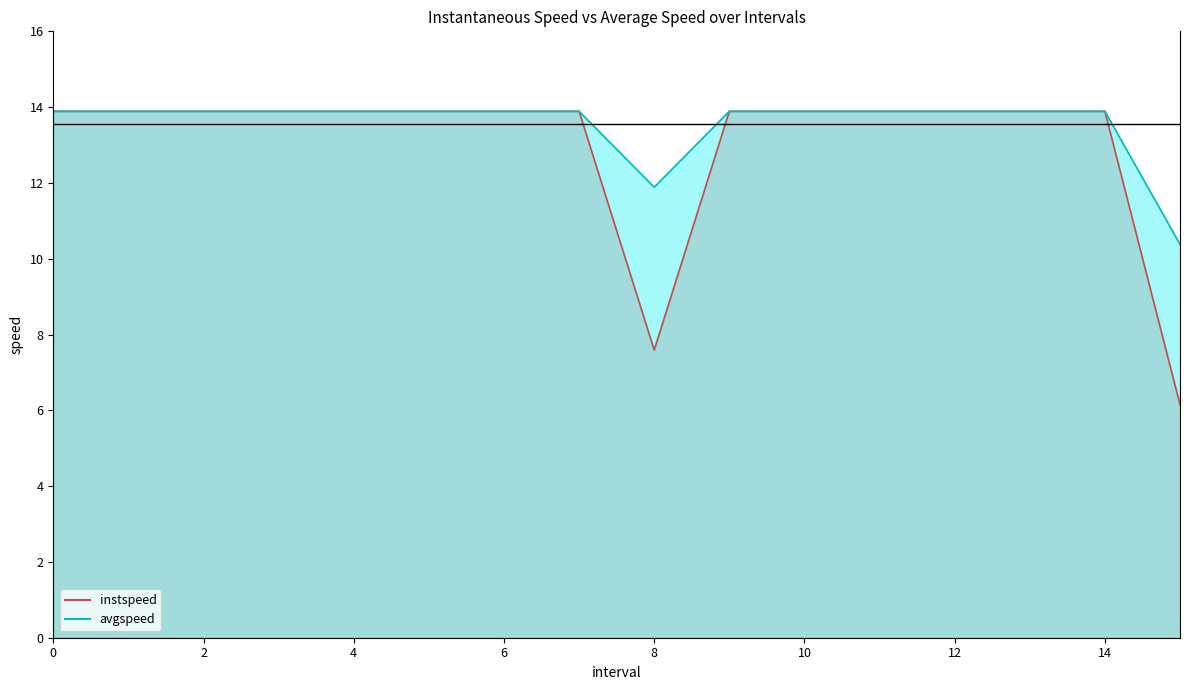

At how many categories does at least one series exceed 13?

14